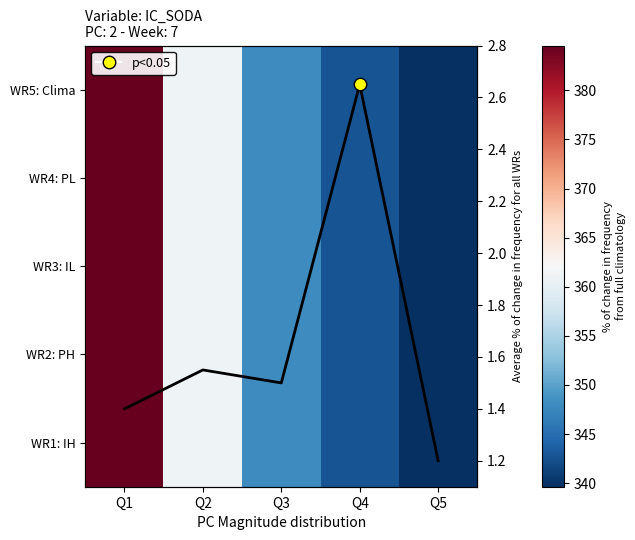

What is the sum of all WR3: IL values?

1775.9